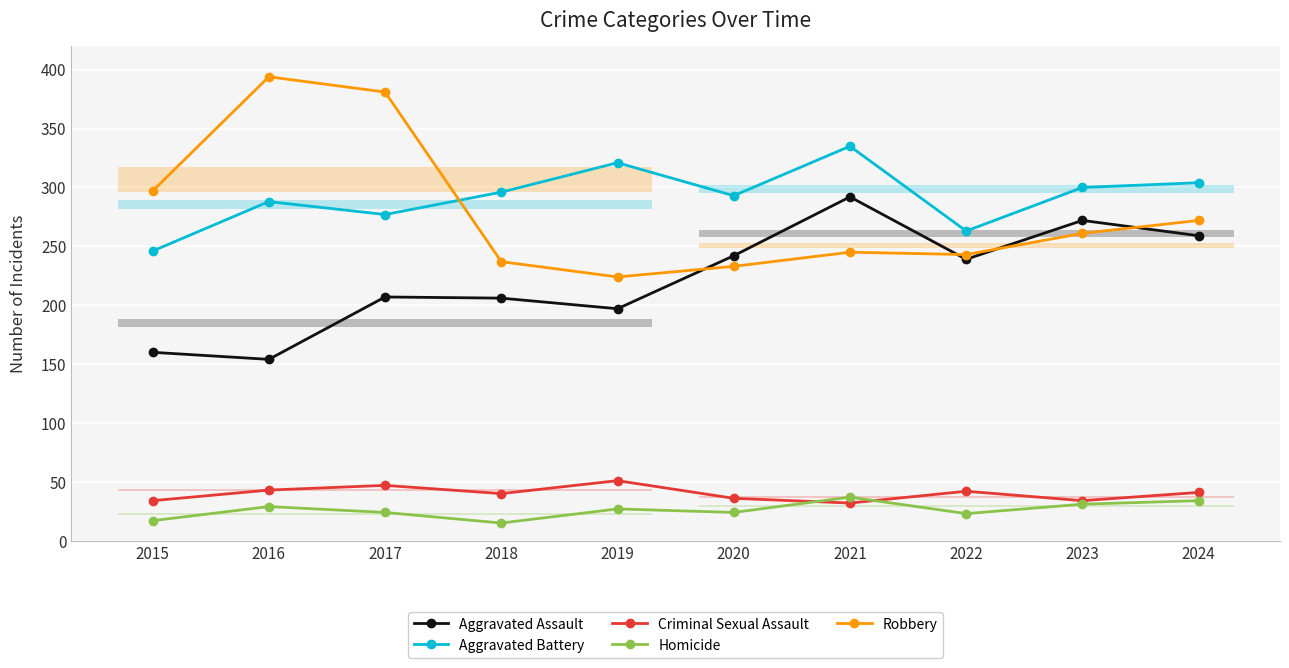

Which series changed the most between 2022 and 2024?

Aggravated Battery